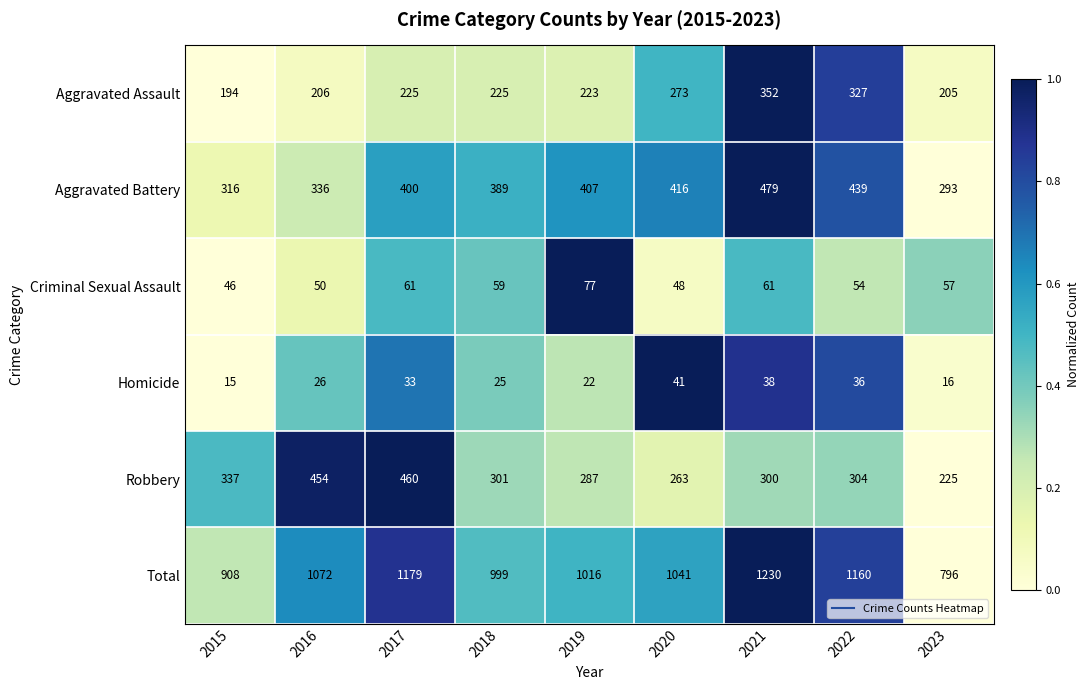

What is the difference between the maximum and minimum values in the Robbery series?

235